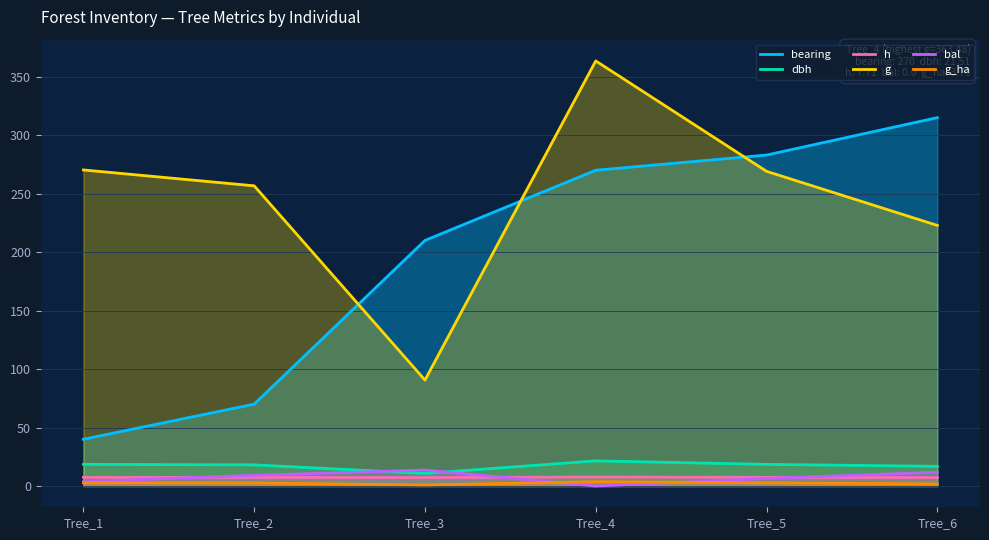

How many data points does each series have?

6